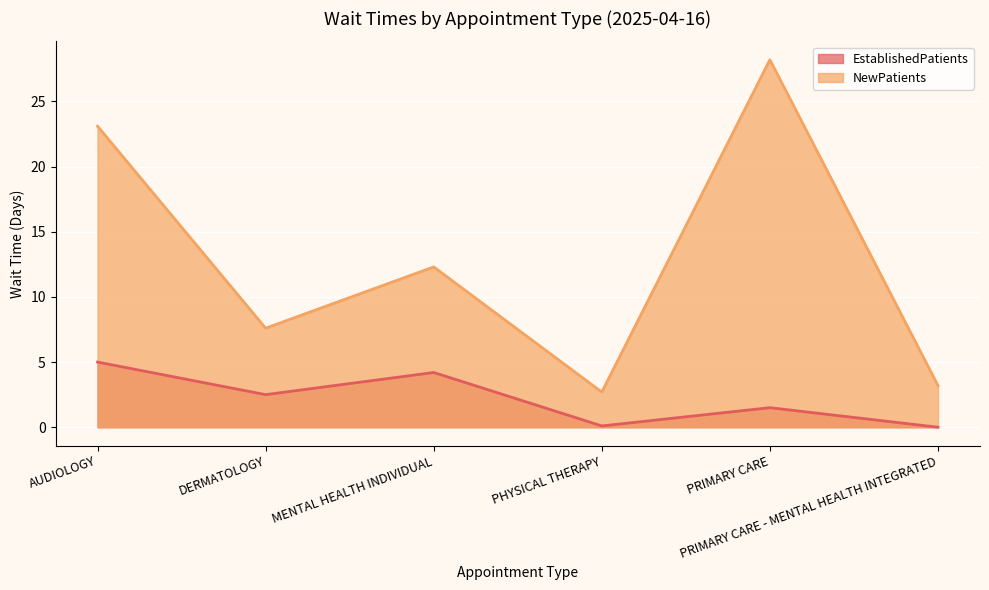

The EstablishedPatients series shows 0.1 at PHYSICAL THERAPY. True or false?

True